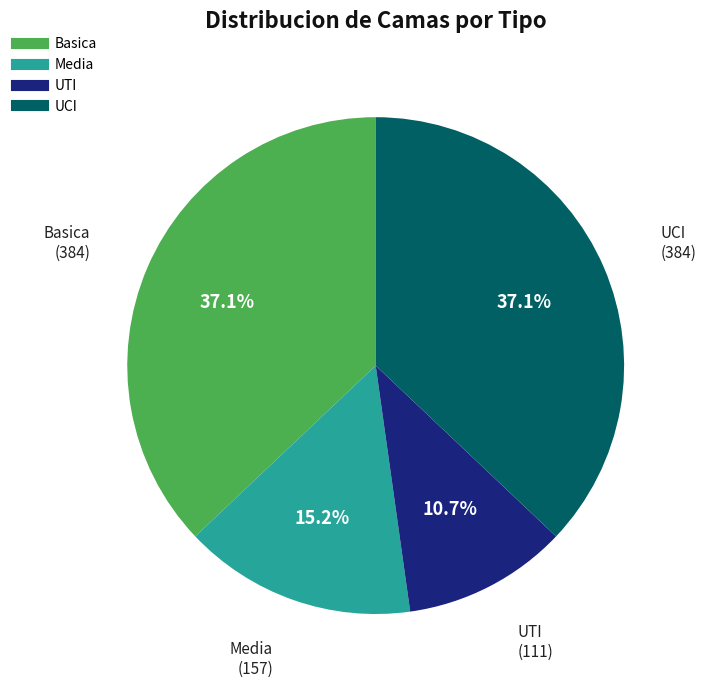

Which category has the smallest portion of the pie?

UTI